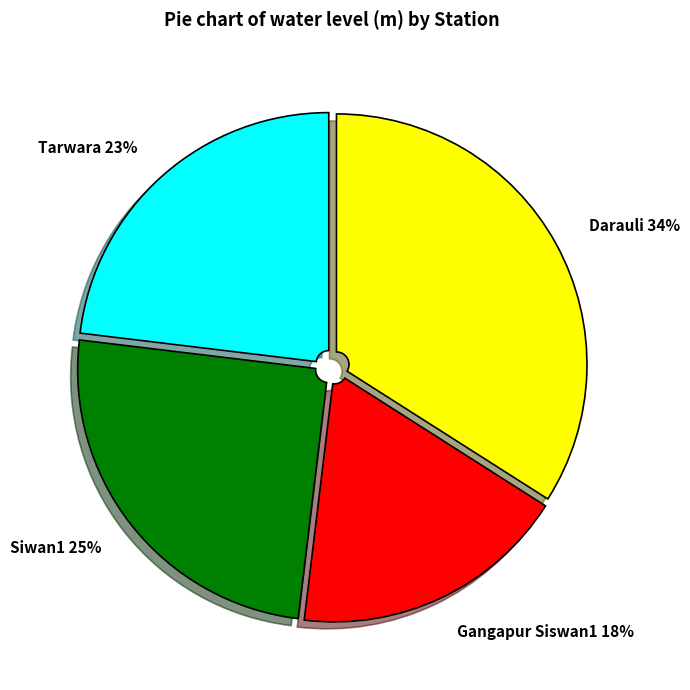

What is the ratio of the value at Darauli to the value at Siwan1?

1.4